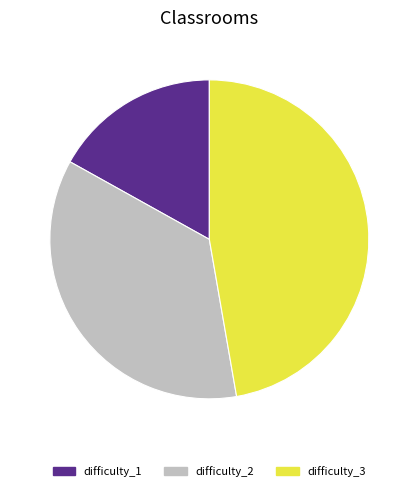

What is the largest slice in the pie chart?

difficulty_3